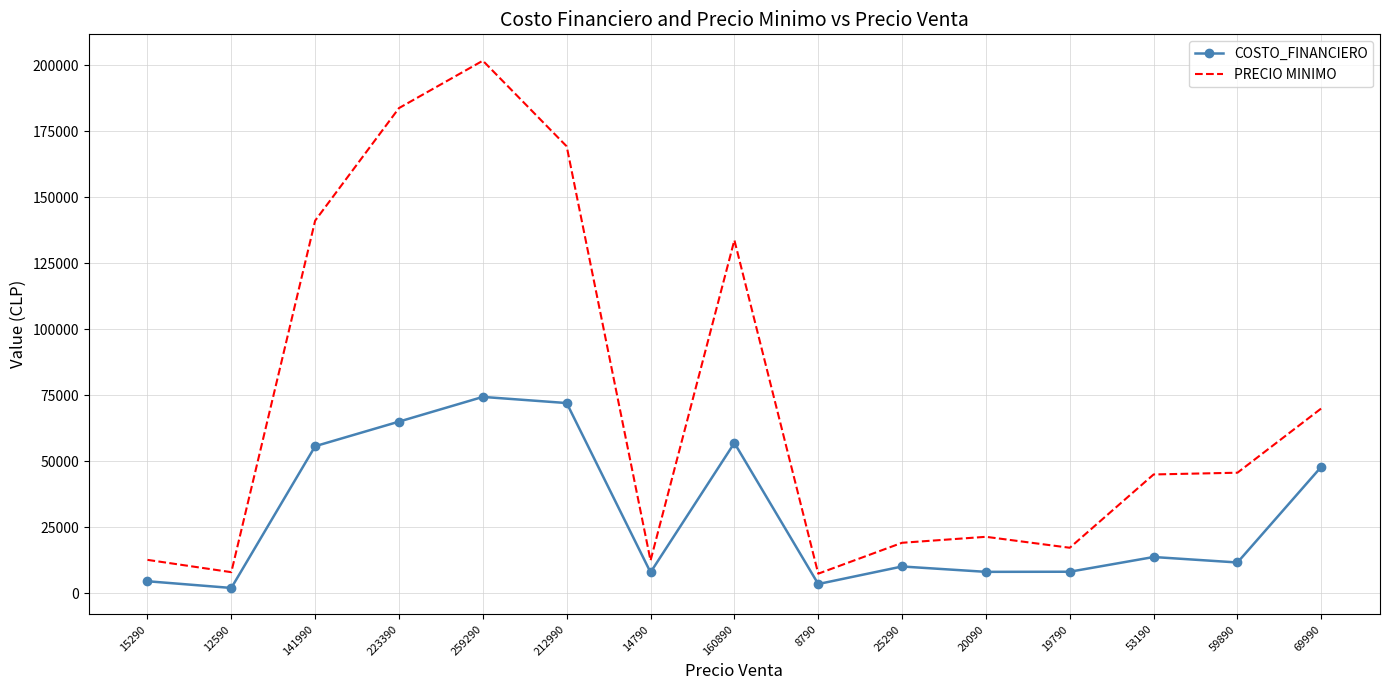

True or false: PRECIO MINIMO and COSTO_FINANCIERO intersect in this chart.

False